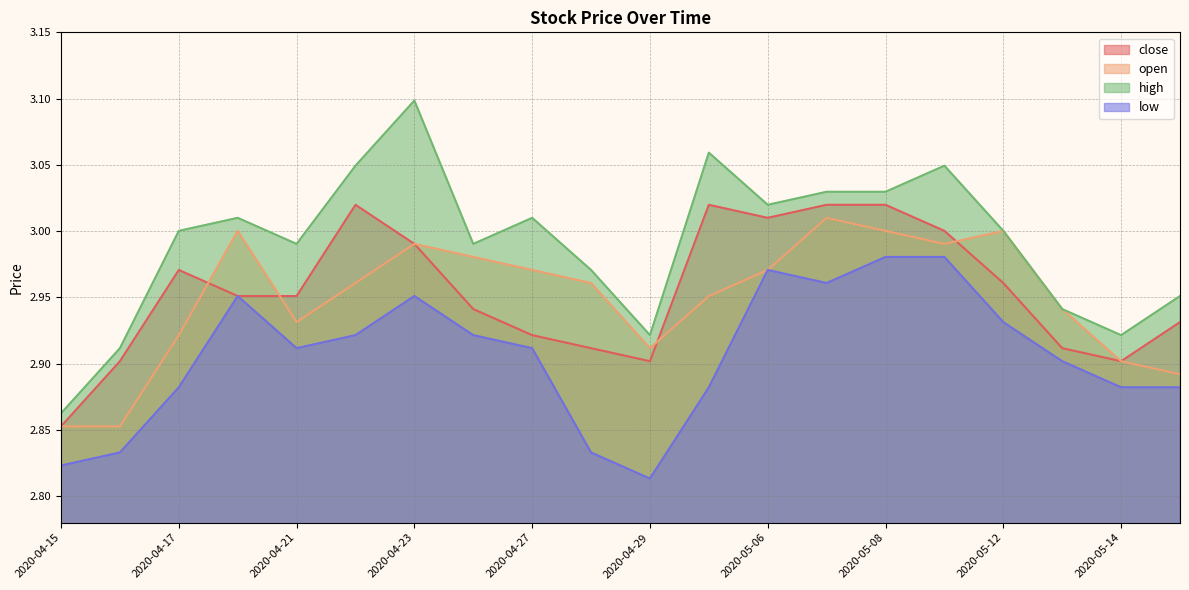

True or false: low and open intersect in this chart.

False